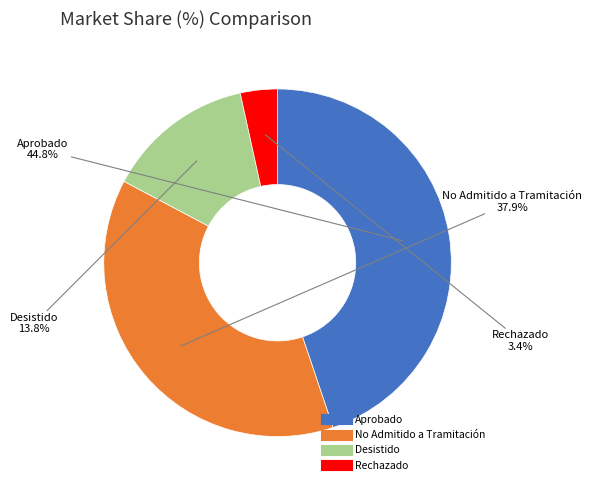

How many segments does this pie chart have?

4